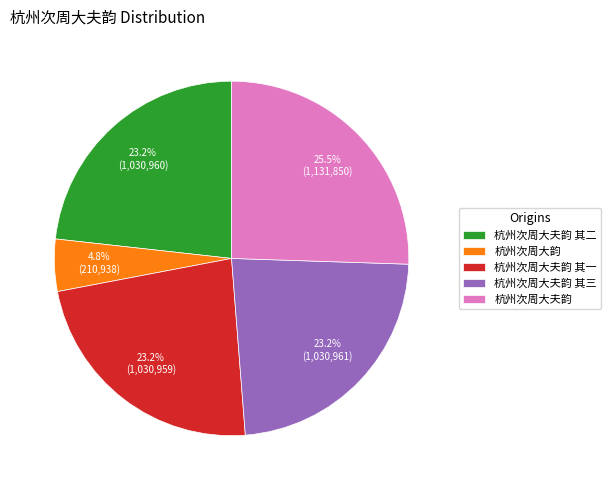

What is the largest slice in the pie chart?

杭州次周大夫韵